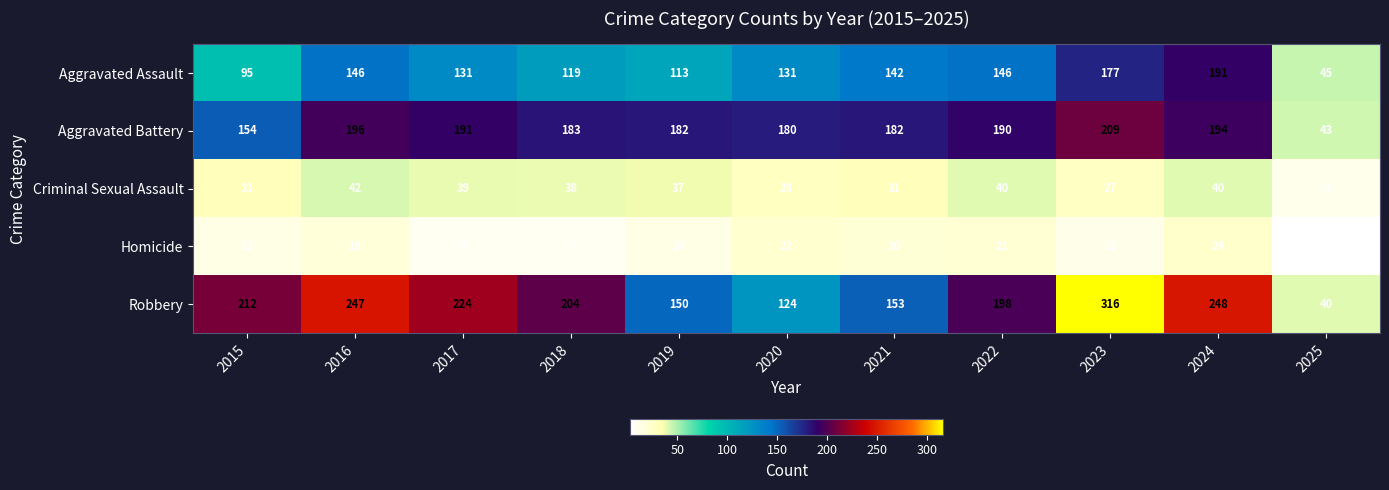

True or false: Criminal Sexual Assault has a value of 62 at 2018.

False